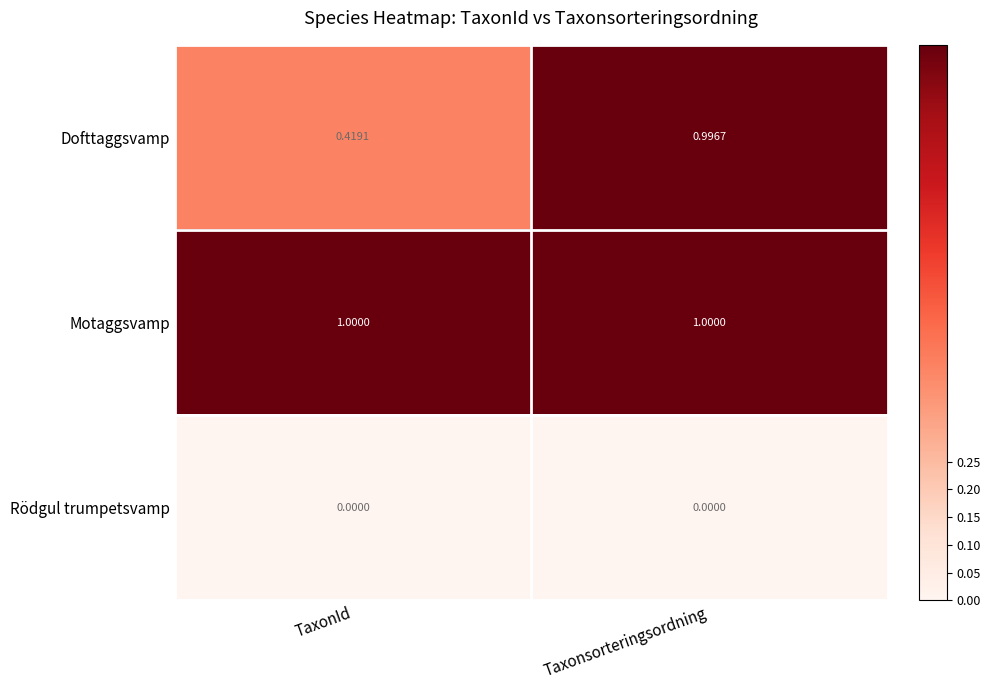

At which label is Dofttaggsvamp closest to 0?

TaxonId